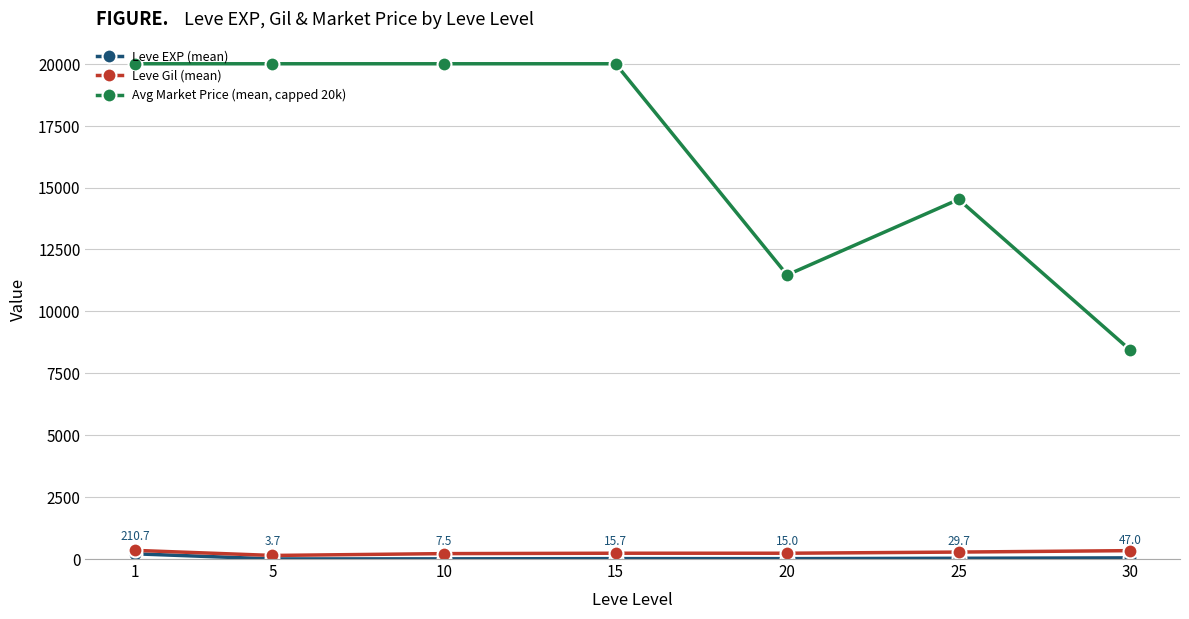

At 10, list the series in order from largest to smallest.

Avg Market Price (mean, capped 20k), Leve Gil (mean), Leve EXP (mean)